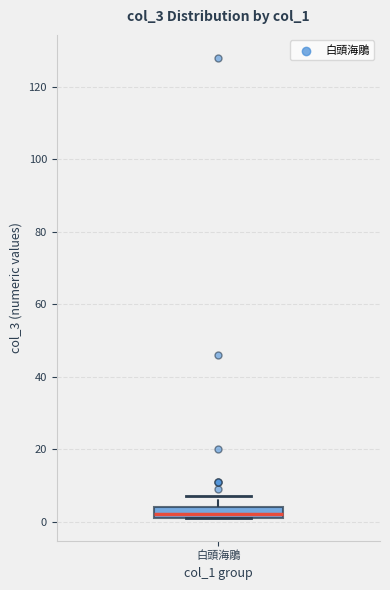

Read this box plot against the y-axis: the position of the median line, the range covered by the box, and the ends of both whiskers. The values are not printed on the chart, so give them approximately, as read against the axis.

median 2 (just above the box's lower edge), box 2 to 4, whiskers 2 to 8